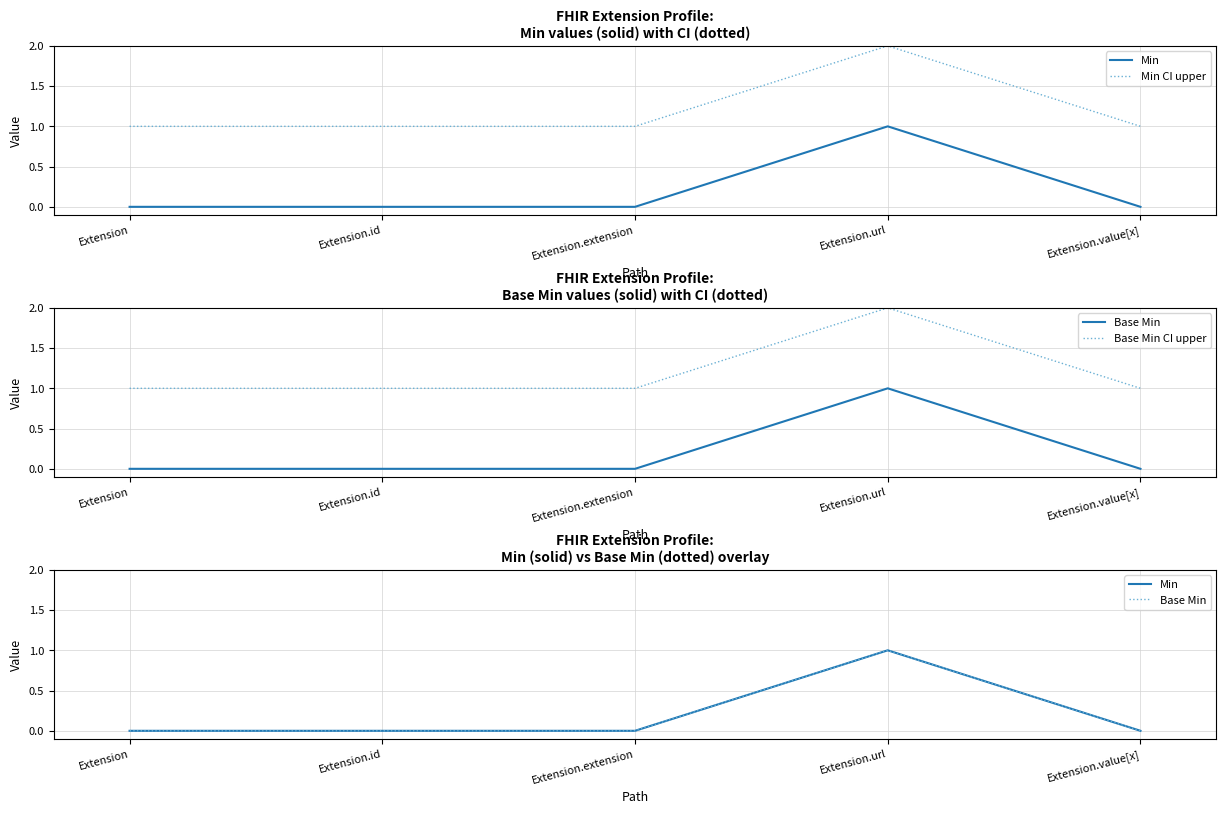

What is the label of the 2nd point from the left?

Extension.id